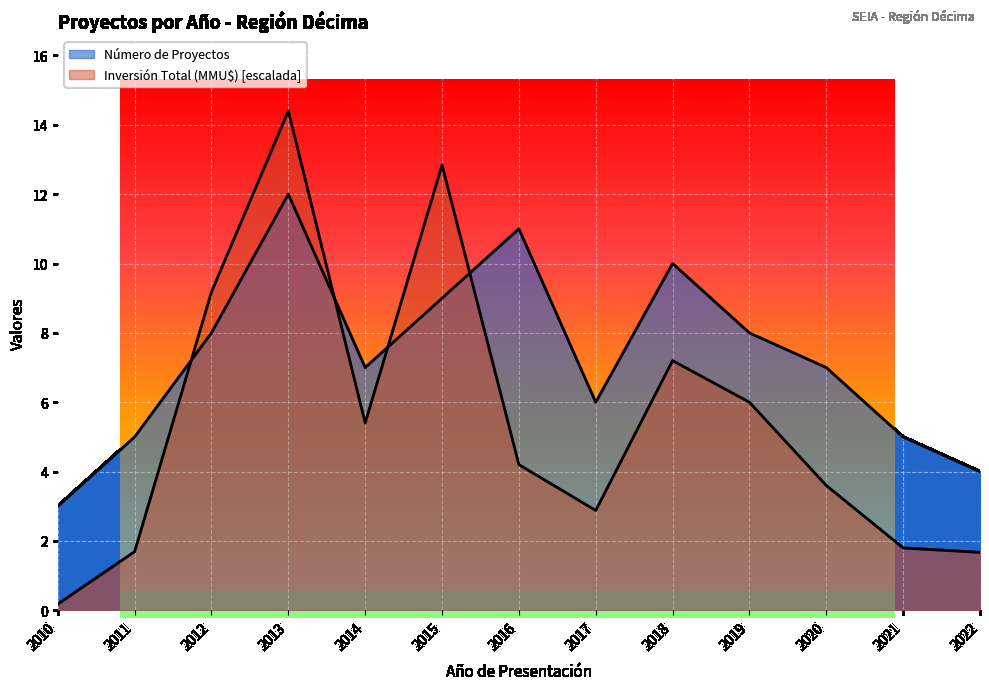

How many values in the Número de Proyectos series exceed 7?

6